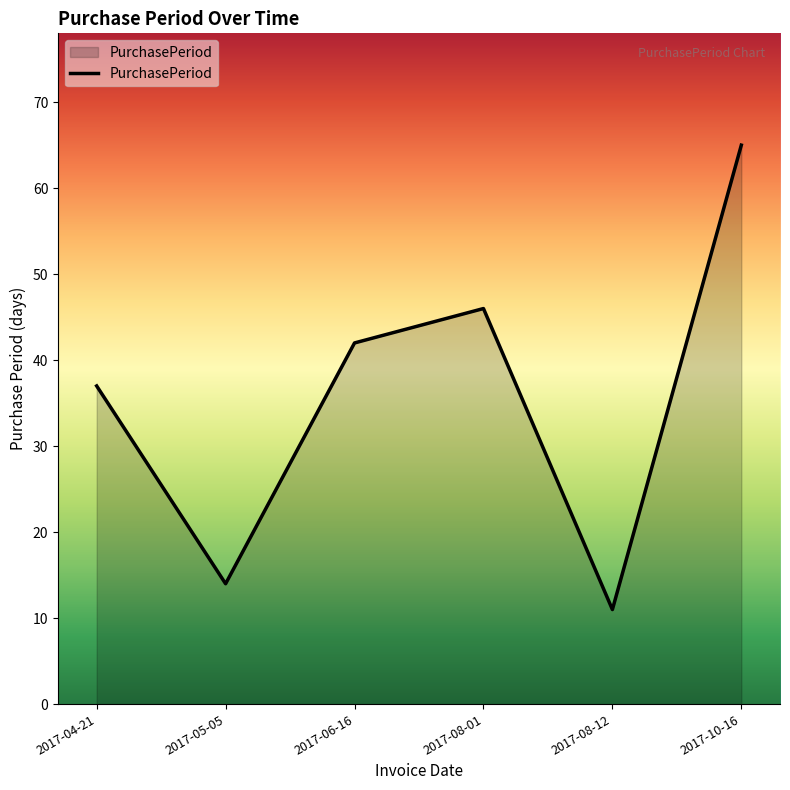

Between 2017-06-16 and 2017-08-12, which is larger?

2017-06-16